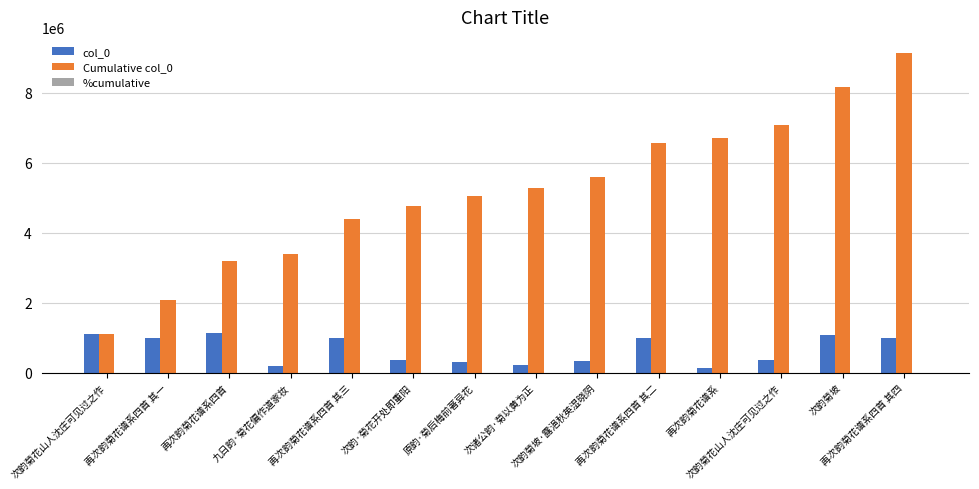

What is the difference between the second highest and minimum values in the col_0 series?

968363.0